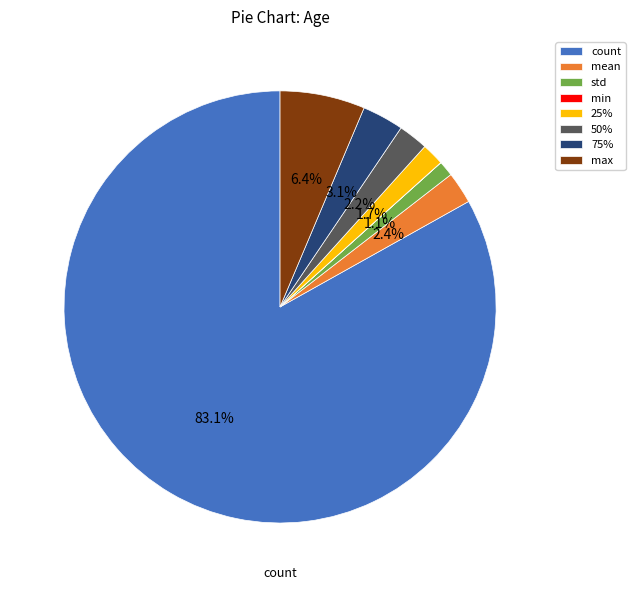

Is the sum of mean and 50% greater than half?

No